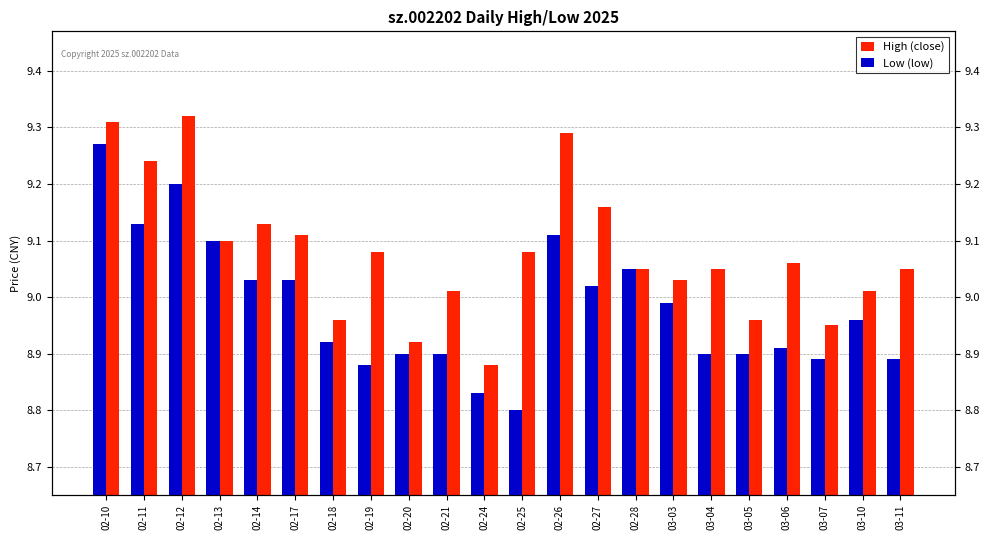

At which category is the sum across all series the highest?

02-10